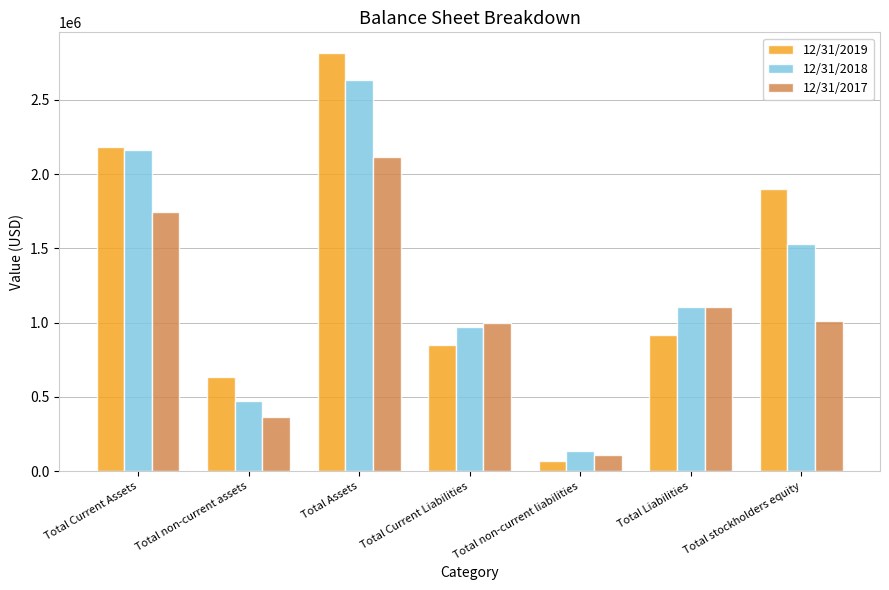

What is the difference between the 12/31/2018 values at Total Assets and Total non-current assets?

2165946